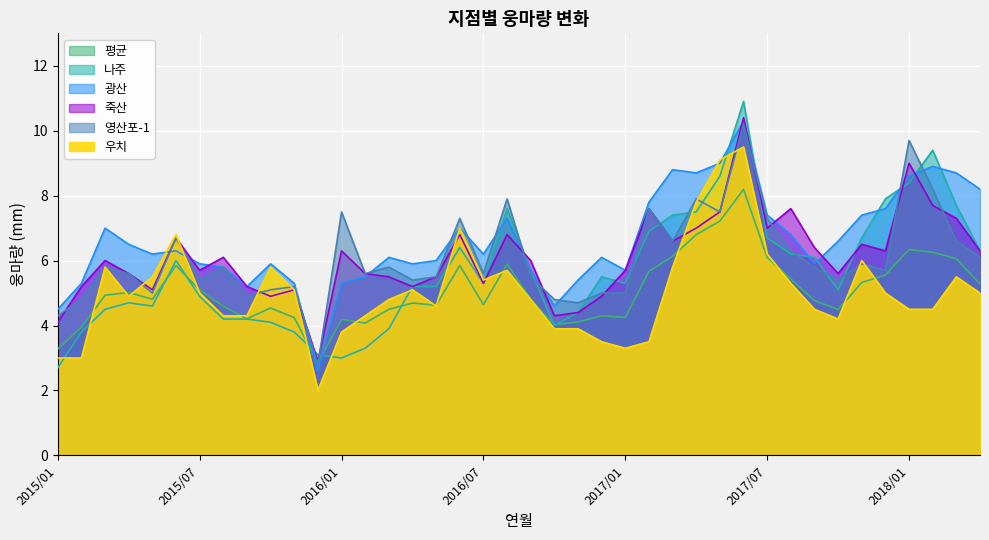

What is the difference between the second highest and second lowest values in the 평균 series?

3.9